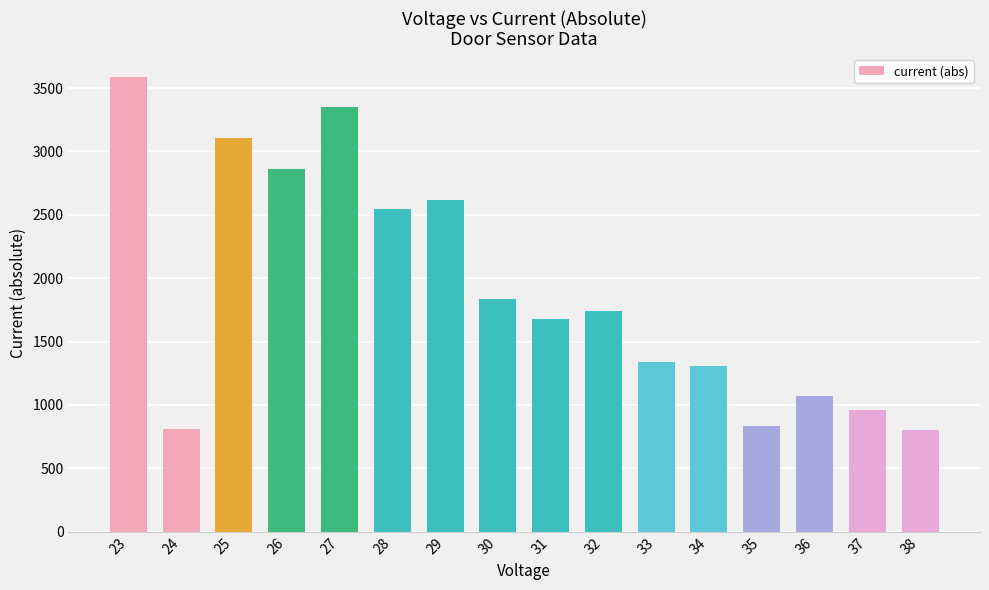

What is the smallest value displayed?

805